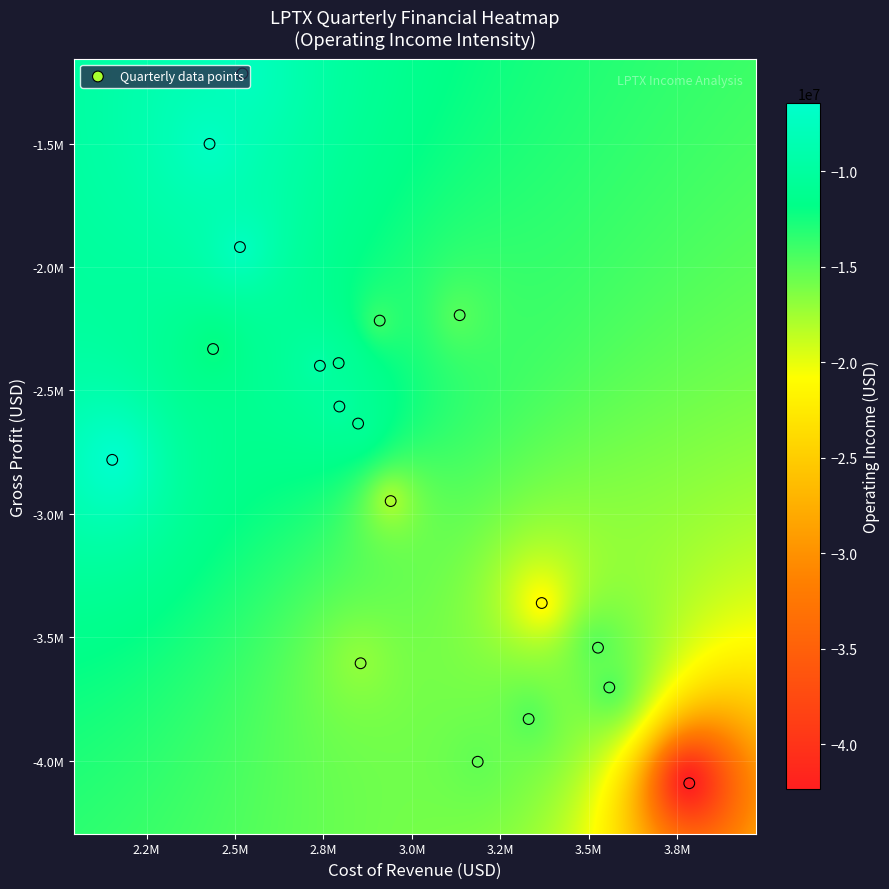

Which category has the lowest value across all series?

operatingIncome